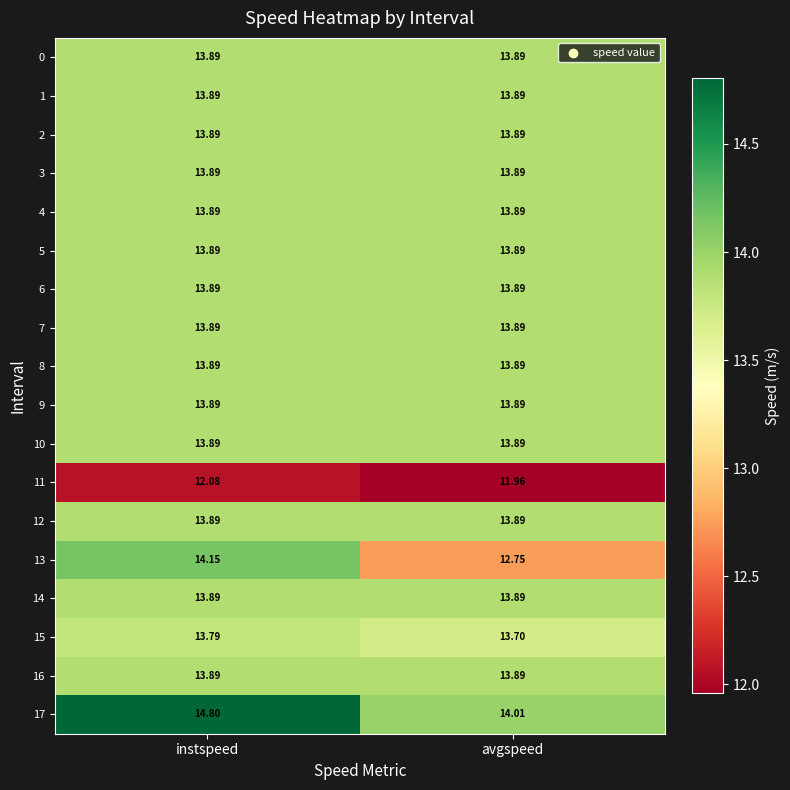

What is the greatest value displayed?

14.8